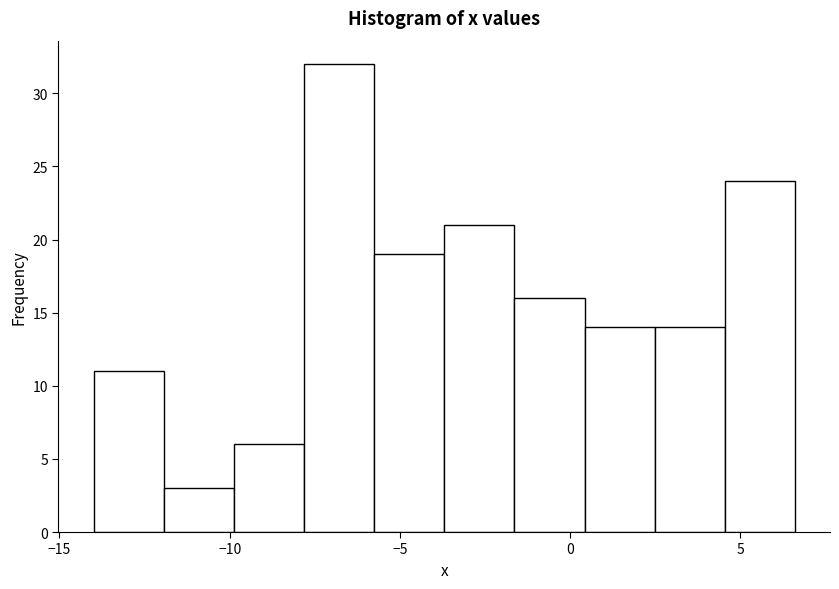

How tall is the bar that spans 4.5 to 6.5 on the x-axis? Neither the bar edges nor the heights are printed on the chart, so give them approximately, as read against the axes.

24